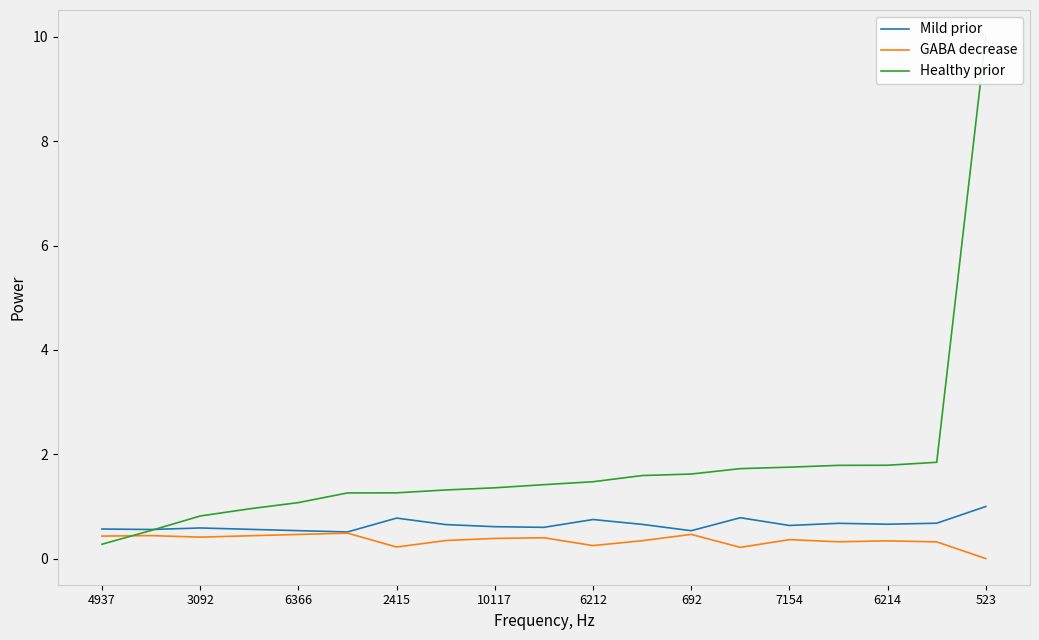

True or false: Mild prior and GABA decrease intersect in this chart.

False